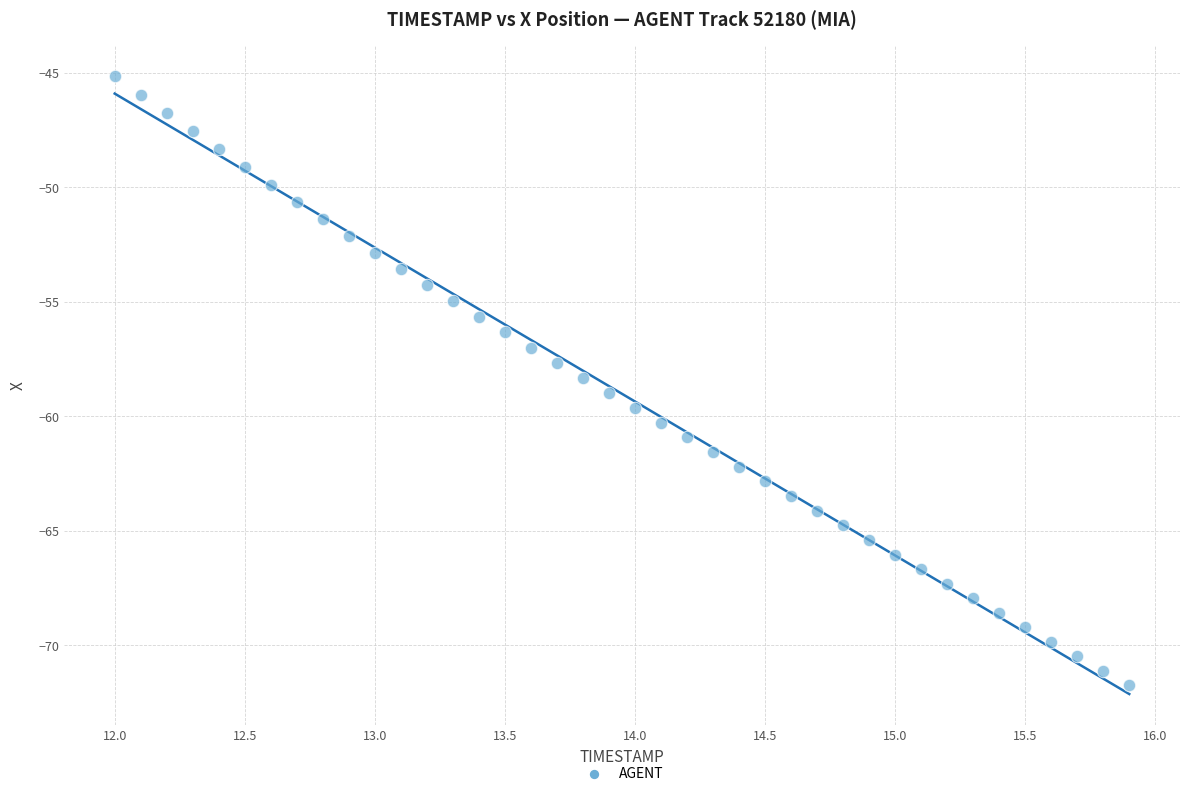

What is the range of X values (max minus min)?

3.9